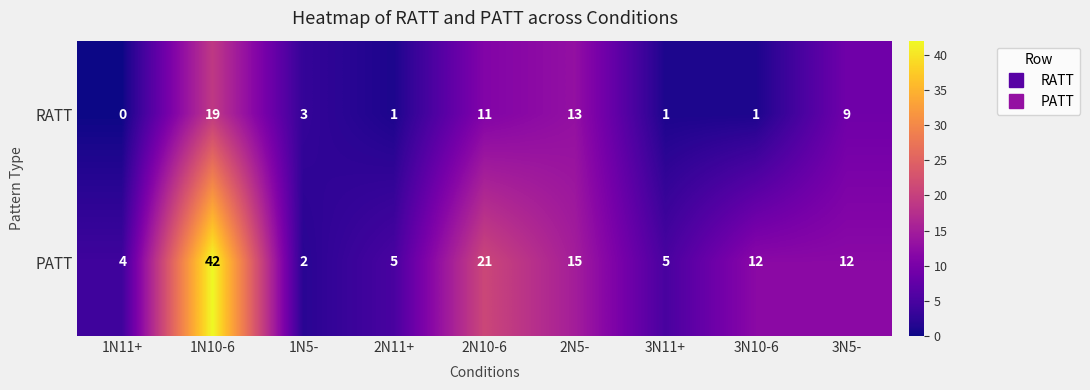

Between 2N11+ and 2N10-6, which series saw the biggest shift?

PATT